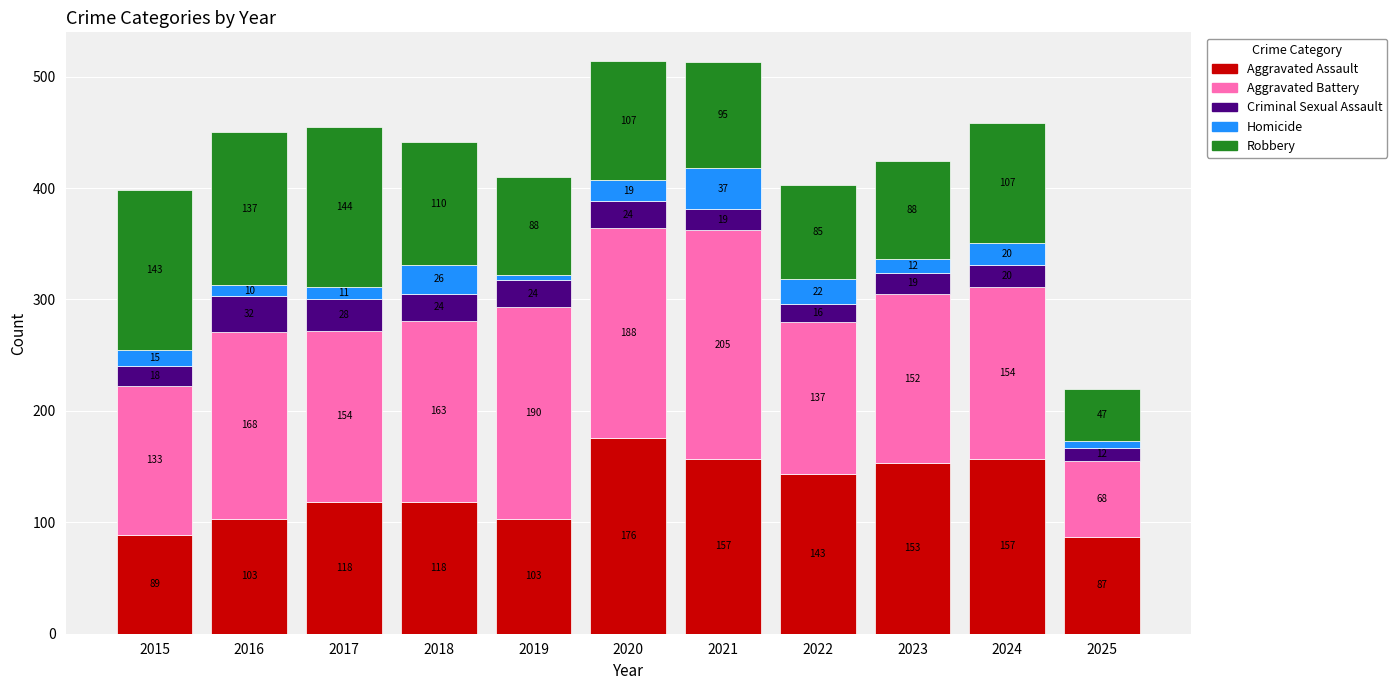

Is it true that Aggravated Assault equals 96 at 2020?

False